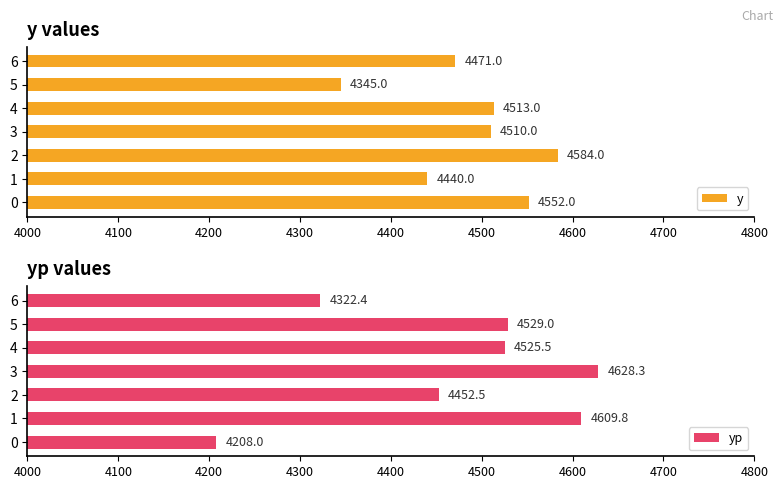

What are all the series names shown in the legend?

y, yp